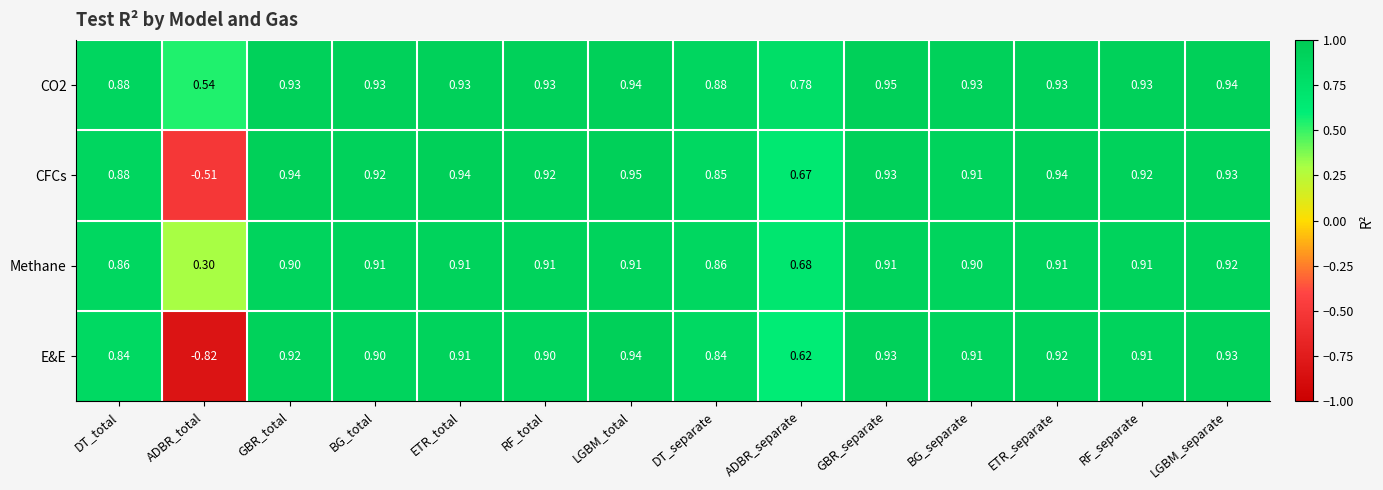

At how many categories does at least one series exceed 0?

14